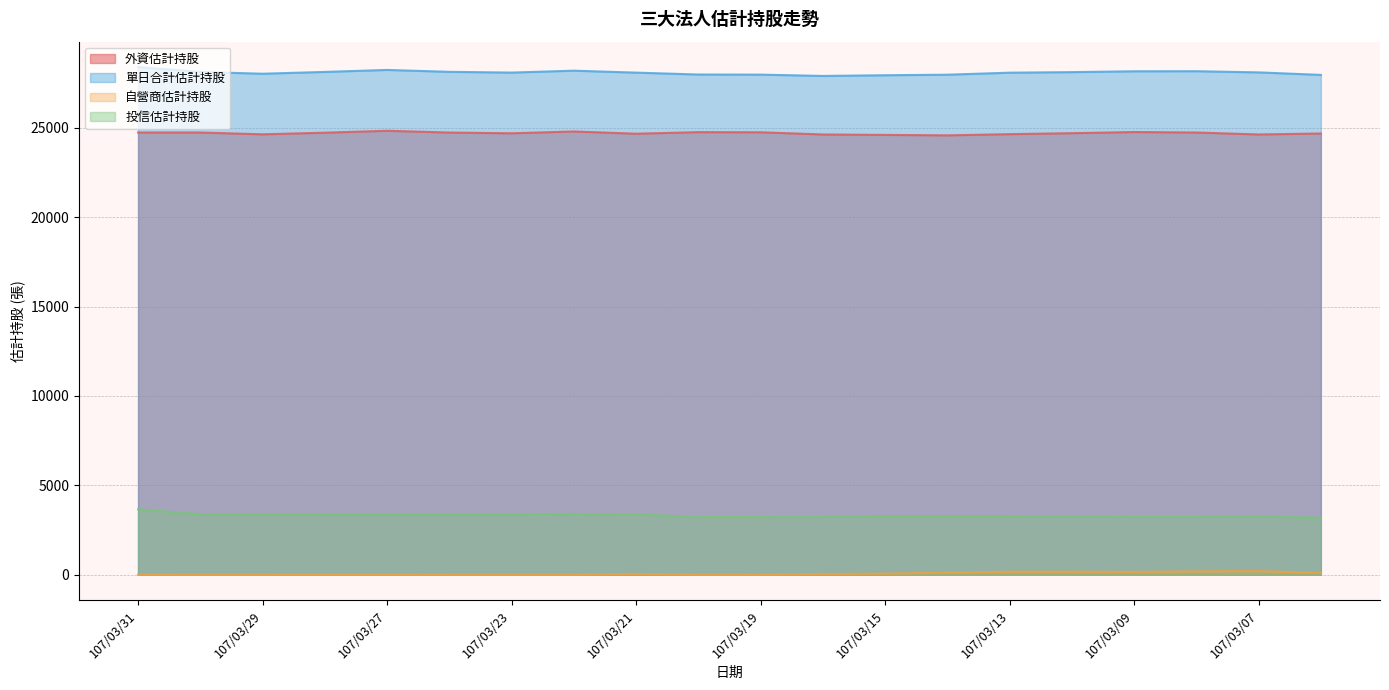

True or false: 單日合計估計持股 and 外資估計持股 intersect in this chart.

False